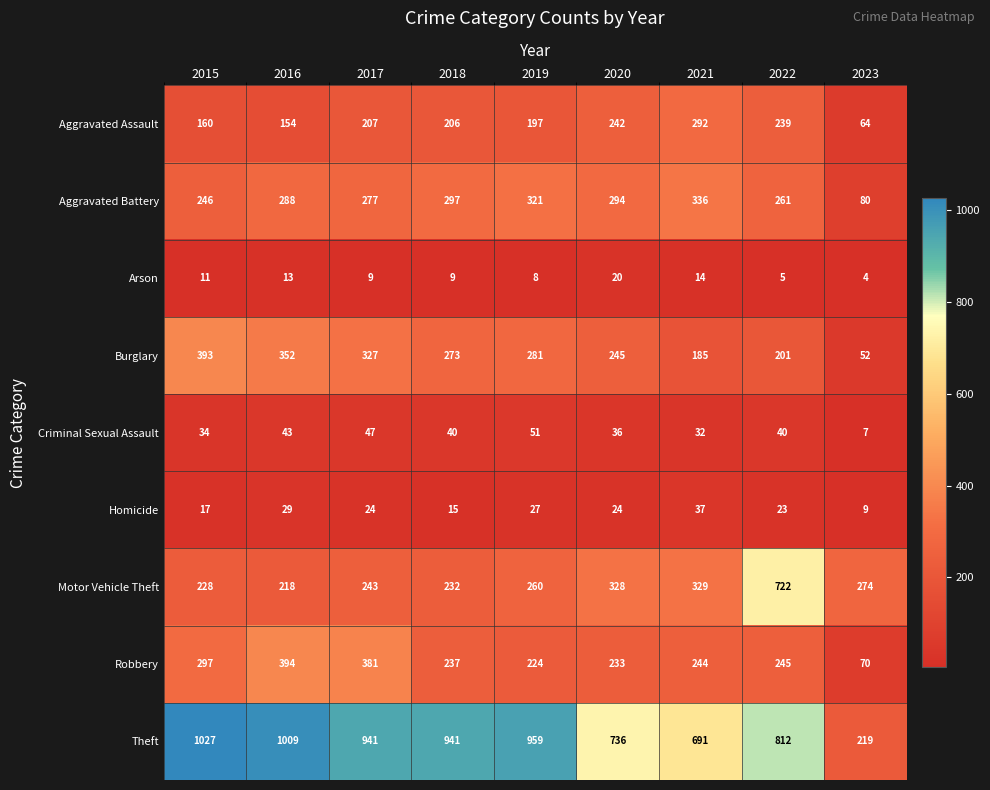

How many series are shown in this chart?

9